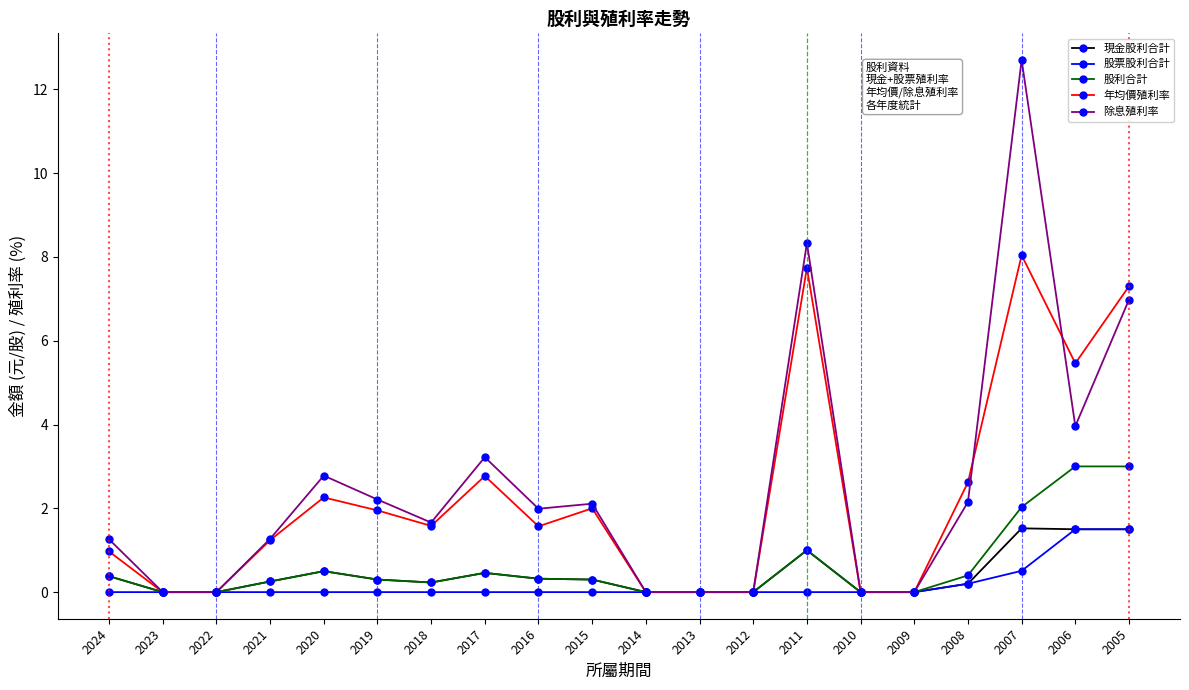

What value does the 股利合計 series have at 2024?

0.4